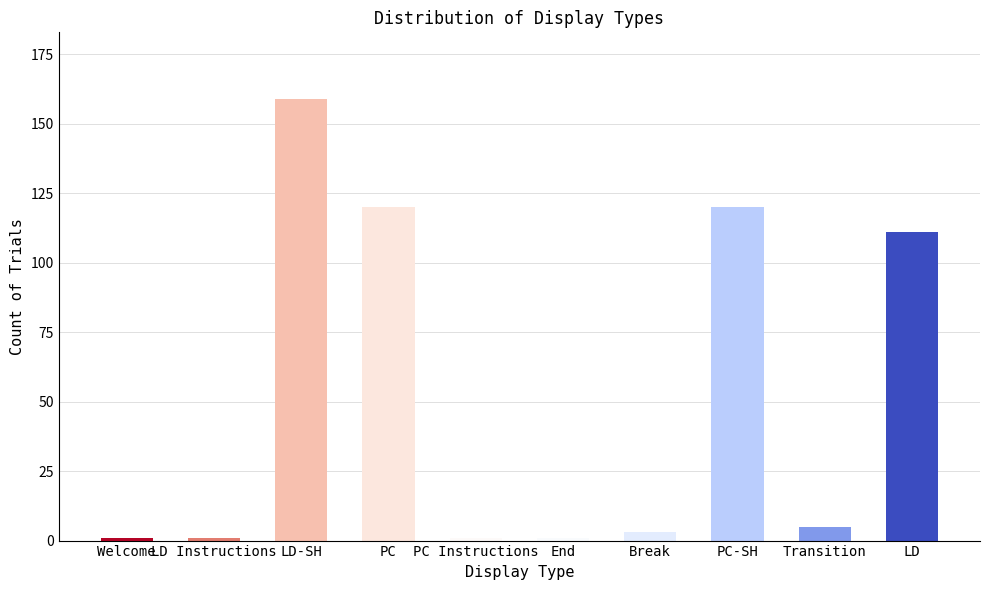

Reading left to right, extract all data points from this chart.

Welcome=1	LD Instructions=1	LD-SH=159	PC=120	PC Instructions=1	End=1	Break=3	PC-SH=120	Transition=5	LD=111